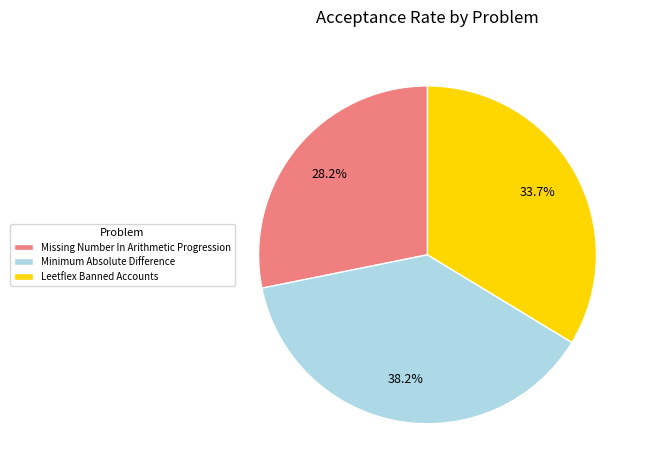

True or false: Leetflex Banned Accounts accounts for 34% of the total.

True